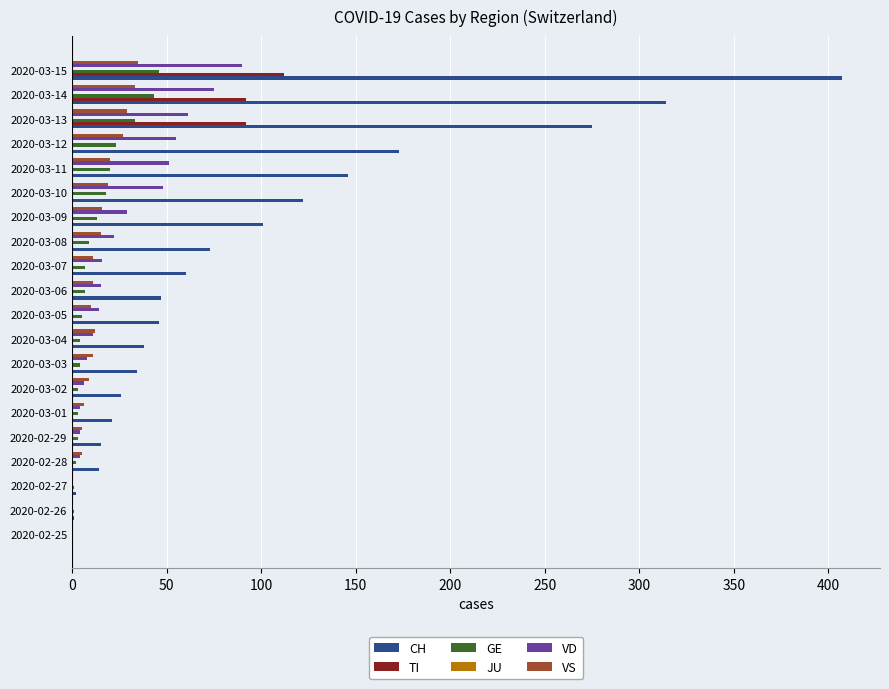

What is the greatest value displayed?

407